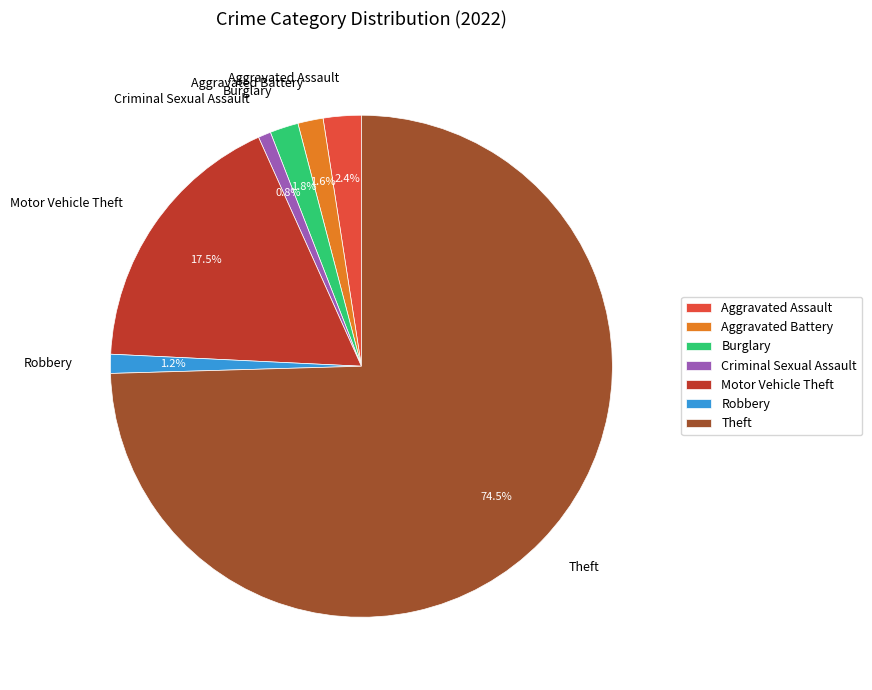

Which slice is the largest?

Theft